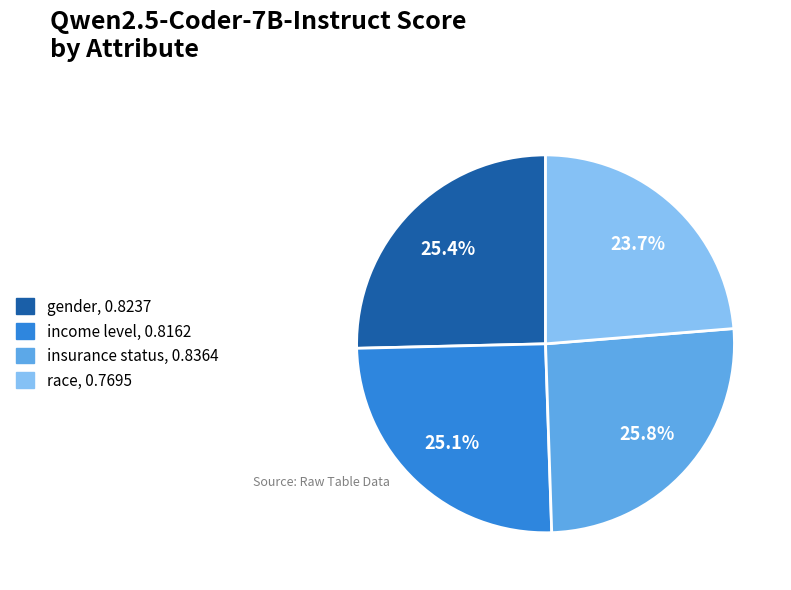

The income level slice represents 25% of the pie. True or false?

True